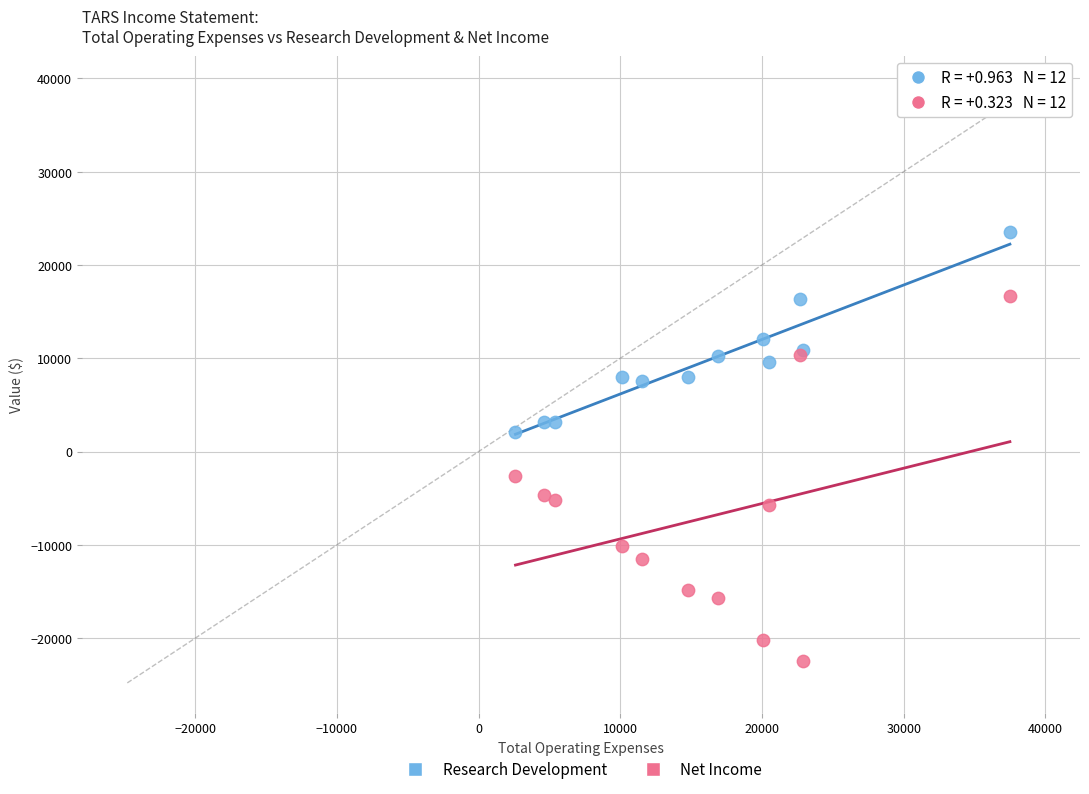

Which series reaches the maximum Y coordinate?

Research Development